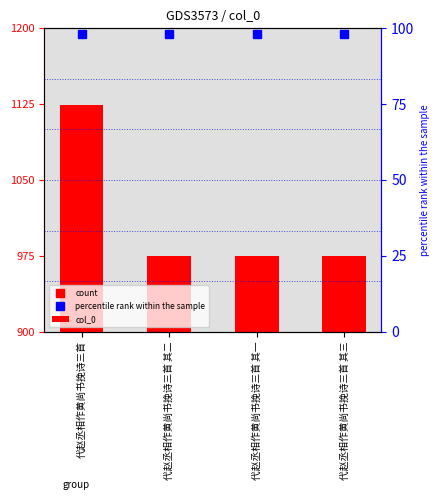

Approximately how many times larger is the value at 代赵丞相作黄尚书挽诗三首 compared to 代赵丞相作黄尚书挽诗三首 其二?

1.2